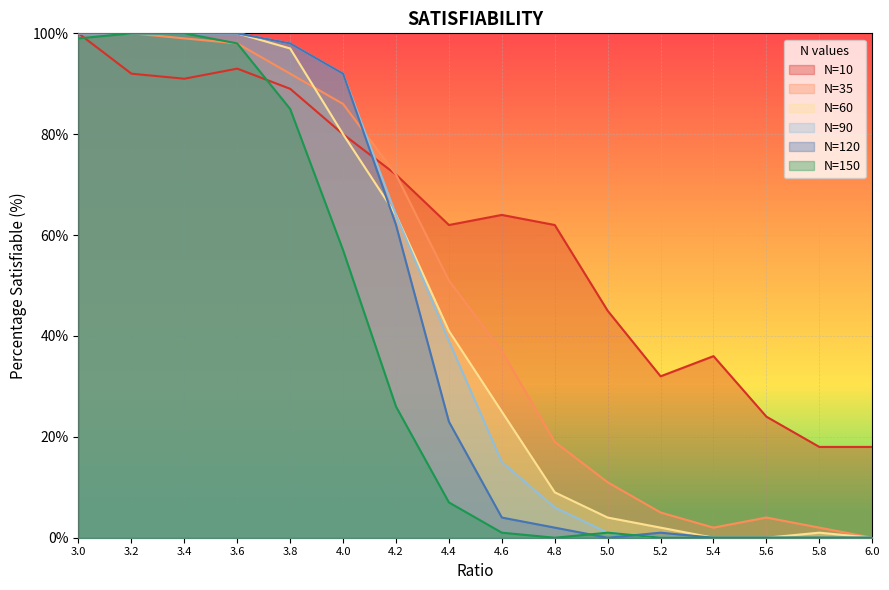

What are all the series names shown in the legend?

N=10, N=35, N=60, N=90, N=120, N=150